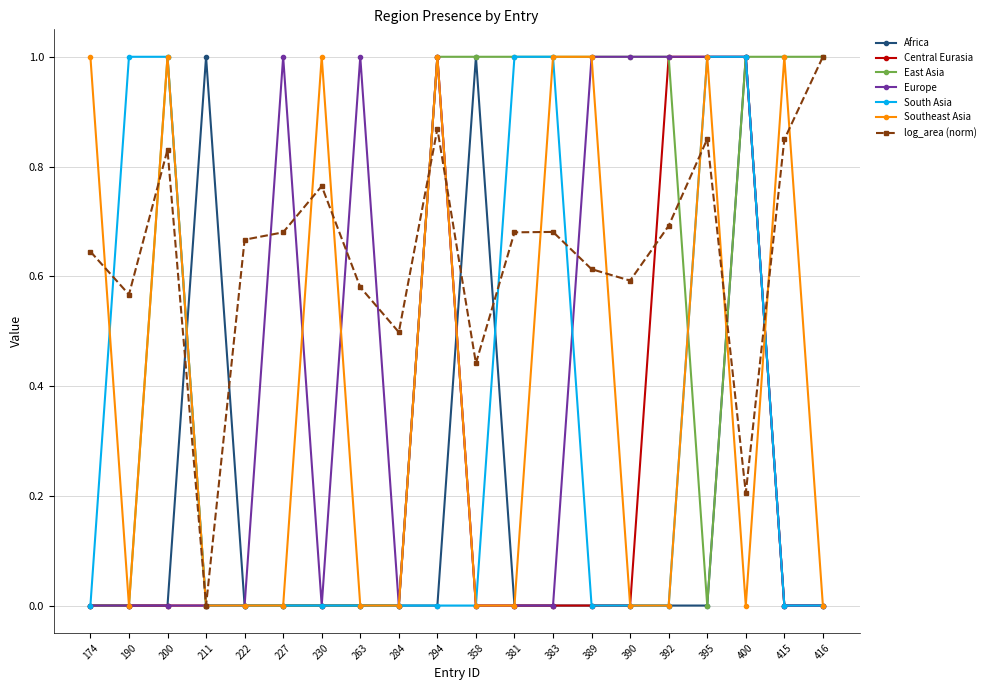

True or false: Africa has more than 2 interior local peaks.

True